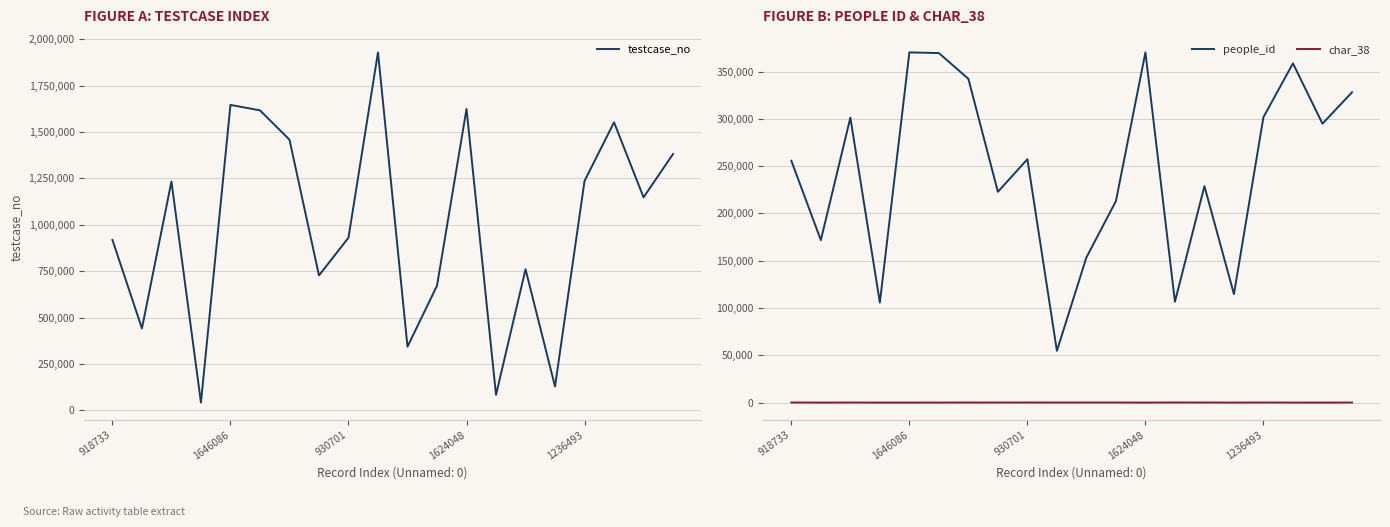

The people_id series shows 650340 at 1236493. True or false?

False